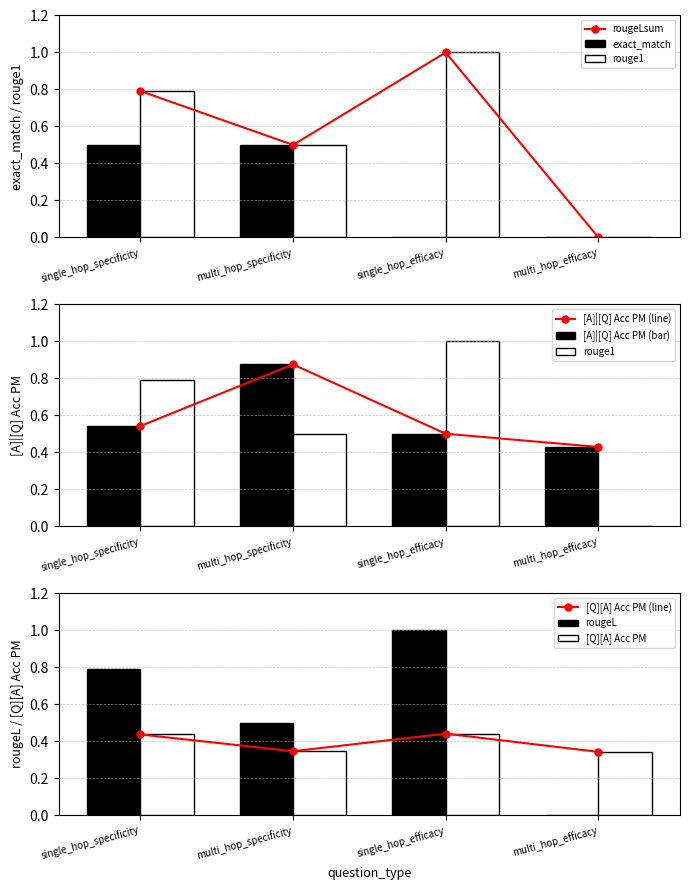

The value of [Q][A] Acc PM at single_hop_specificity is 0.6. True or false?

False